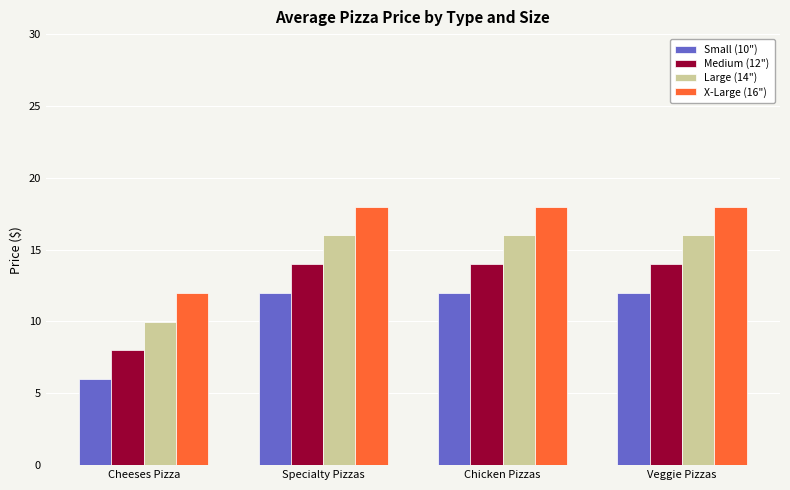

Read the Medium (12") value at Veggie Pizzas.

14.0